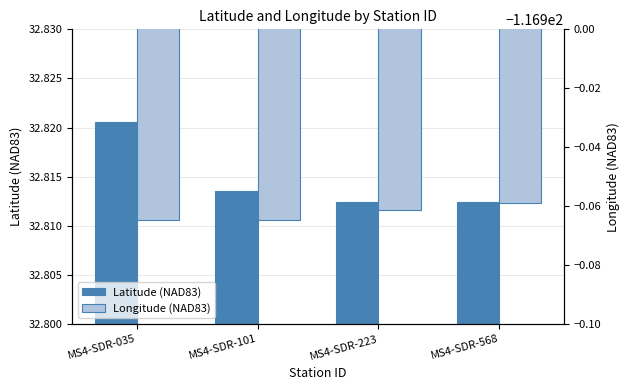

Is the value of Longitude (NAD83) at MS4-SDR-568 greater than the value of Latitude (NAD83) at MS4-SDR-101?

No